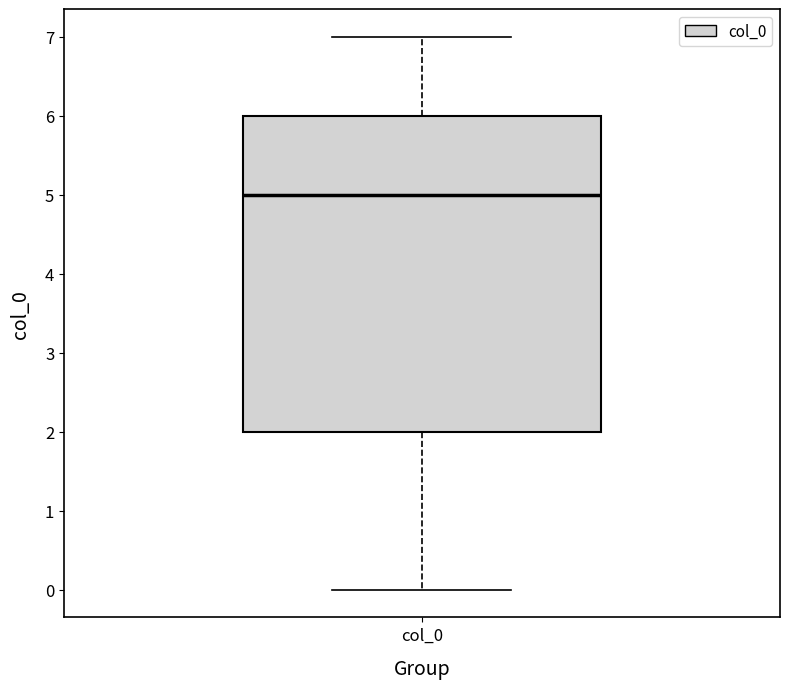

Where is the upper edge of the box for col_0 on the y-axis? The values are not printed on the chart, so give them approximately, as read against the axis.

6